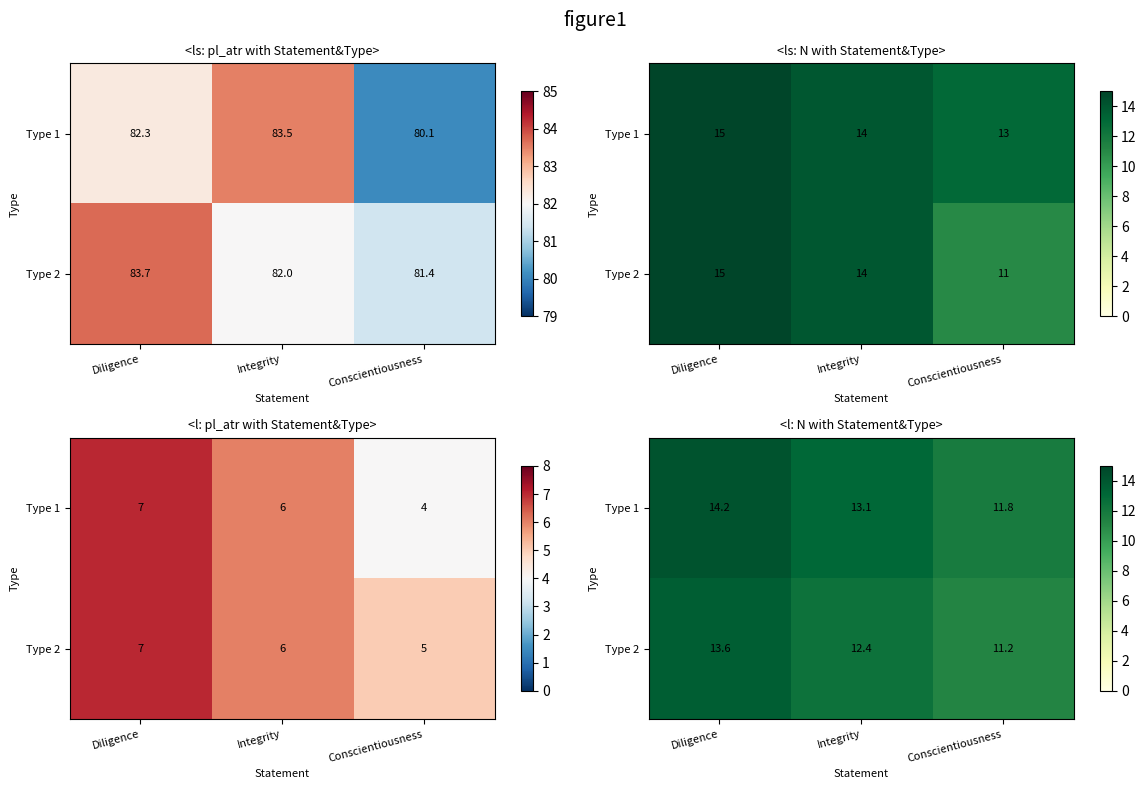

At how many categories does at least one series exceed 12?

2